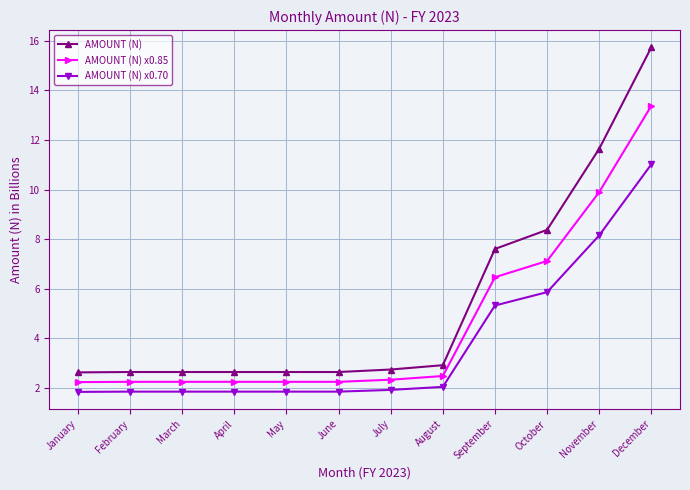

List the series in order of their overall mean, lowest first.

AMOUNT (N) x0.70, AMOUNT (N) x0.85, AMOUNT (N)